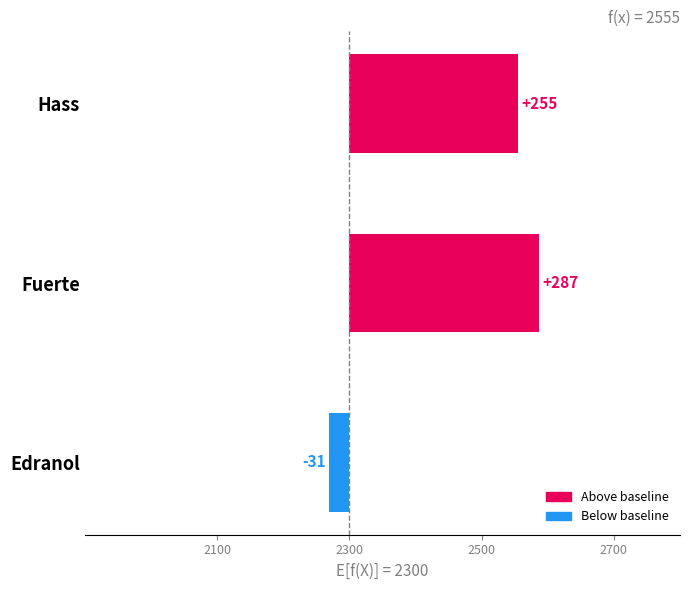

What is the difference between the second highest and minimum values?

286